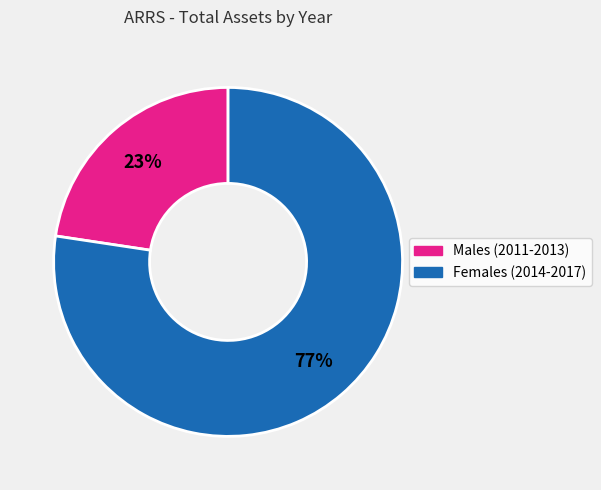

Is it true that Females (2014-2017) is 85% of the pie?

False